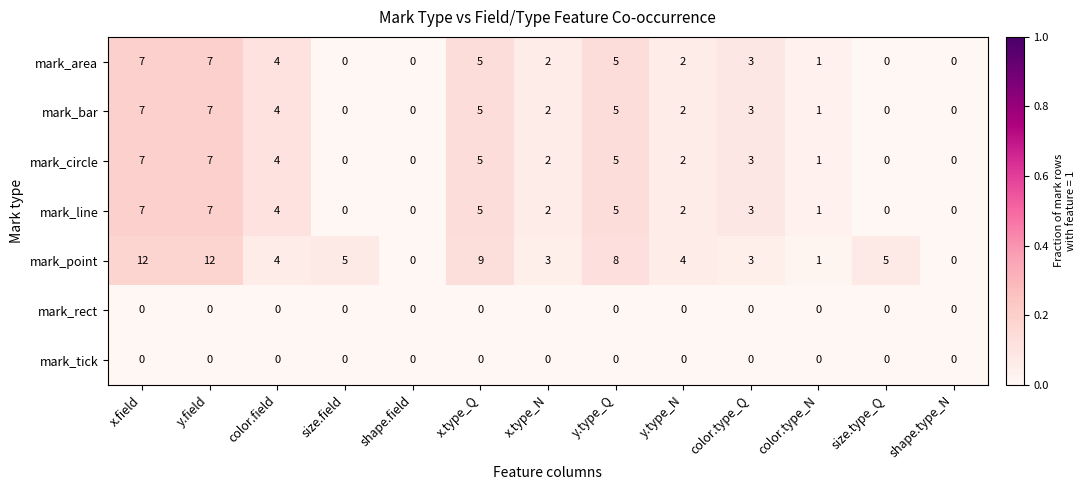

Is it true that mark_circle equals 0 at size.type_Q?

True